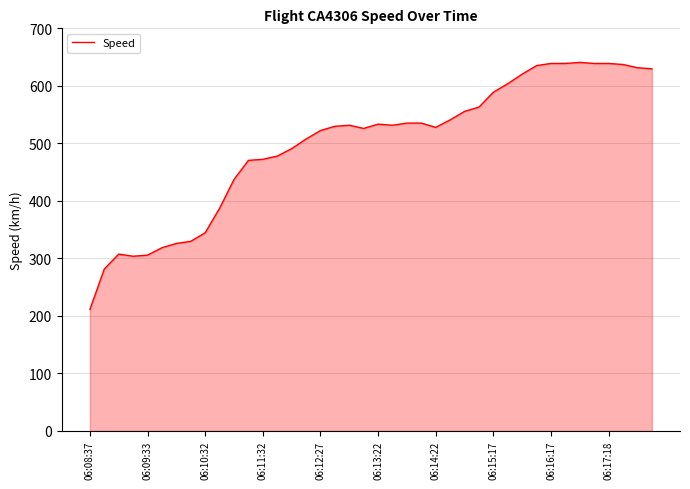

What is the difference between the maximum and minimum values?

429.7